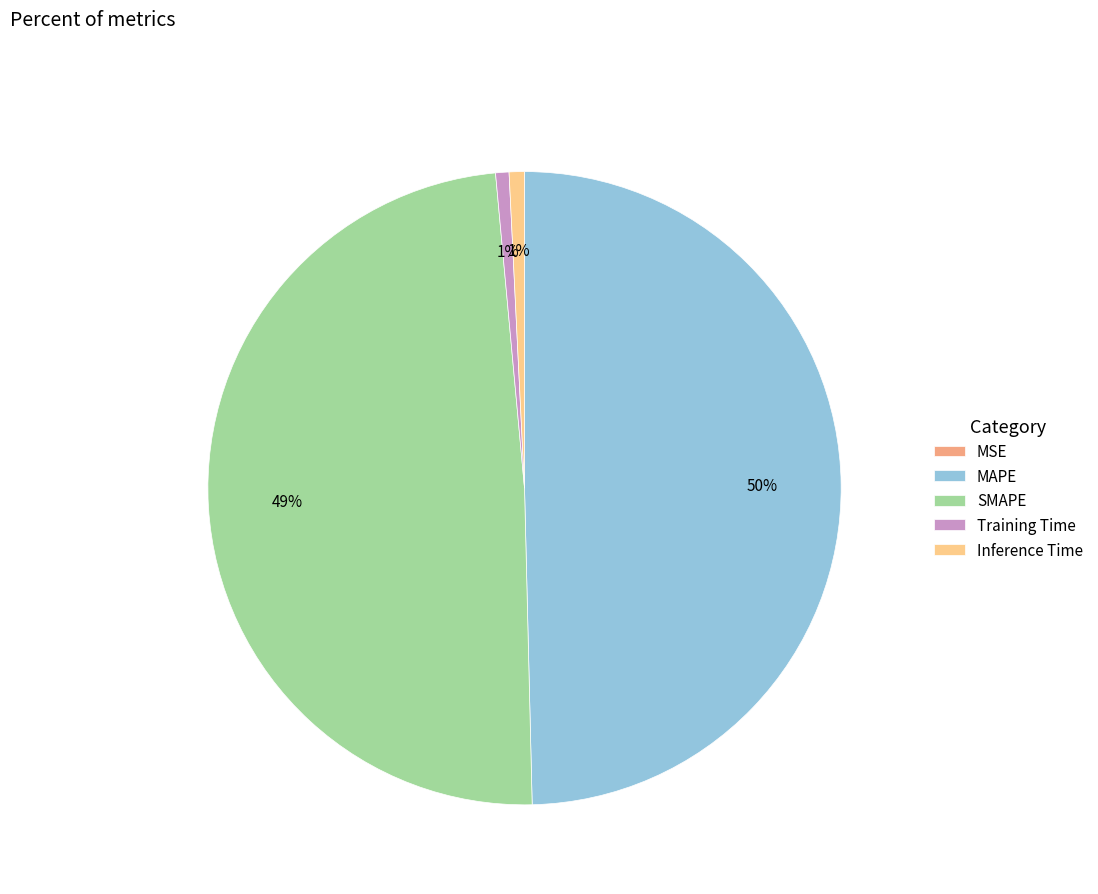

The Inference Time slice represents 1% of the pie. True or false?

True